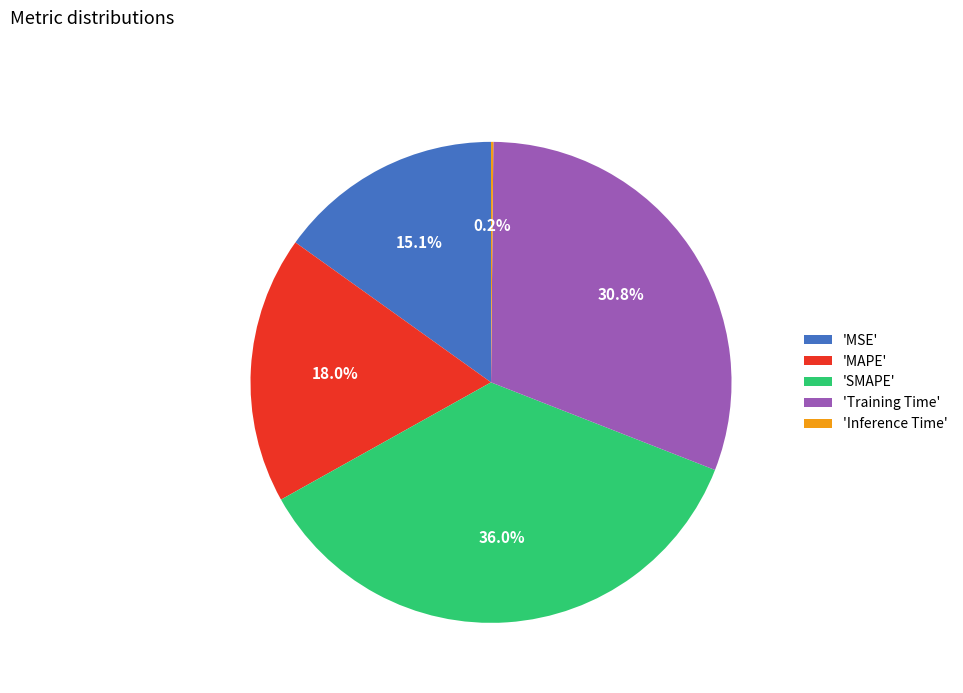

What is the total percentage of 'Training Time' and 'MSE'?

45.9%